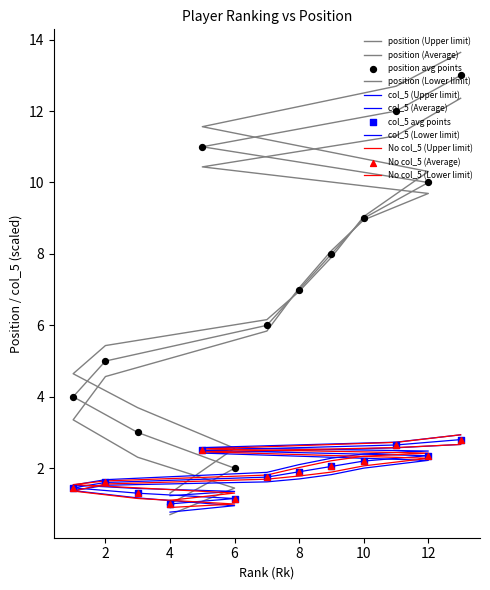

Which series reaches the minimum Y coordinate?

position